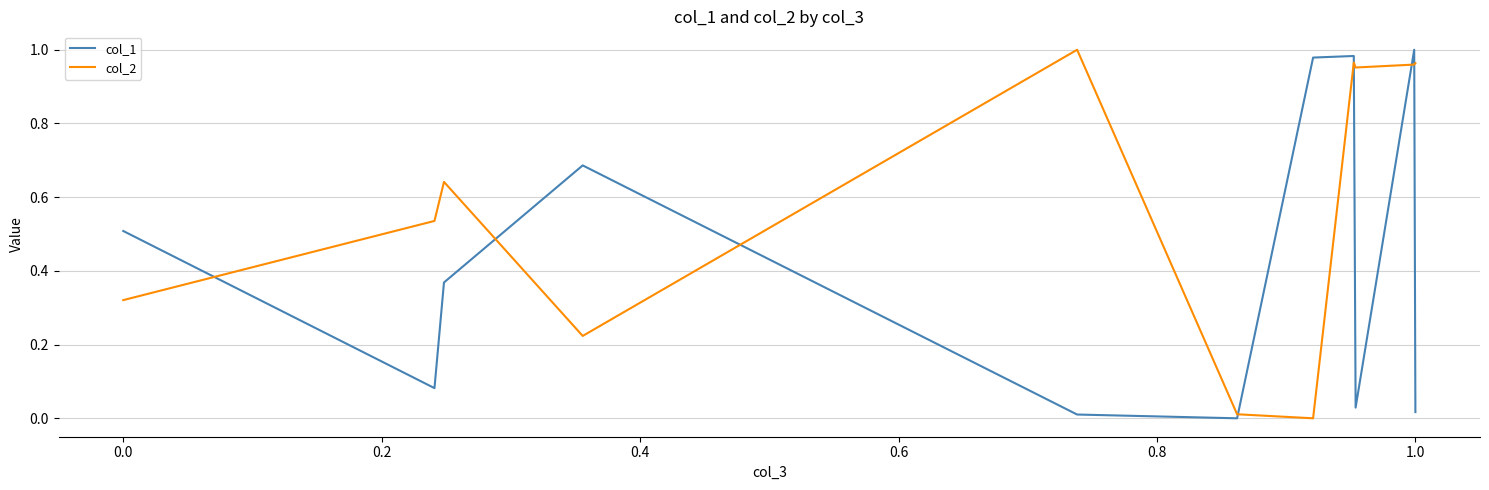

Which series has the largest total across all categories?

col_2